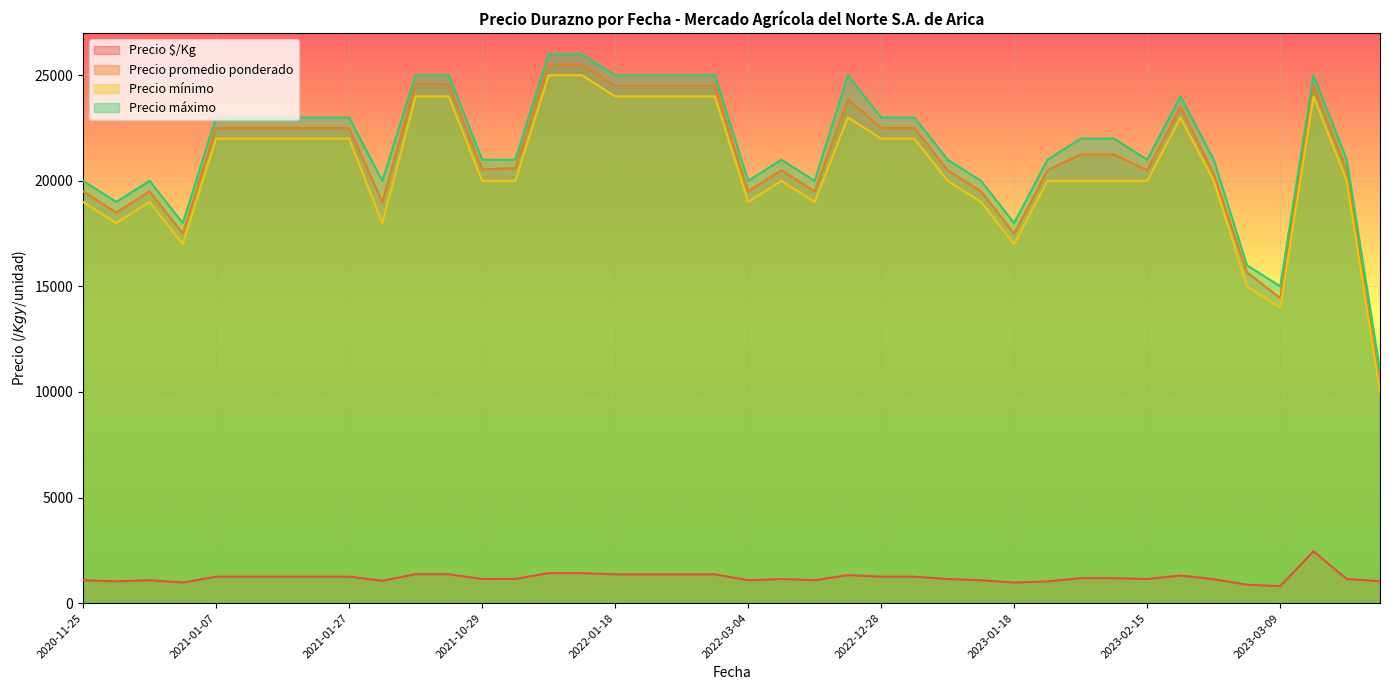

What is the maximum value shown in the chart?

26000